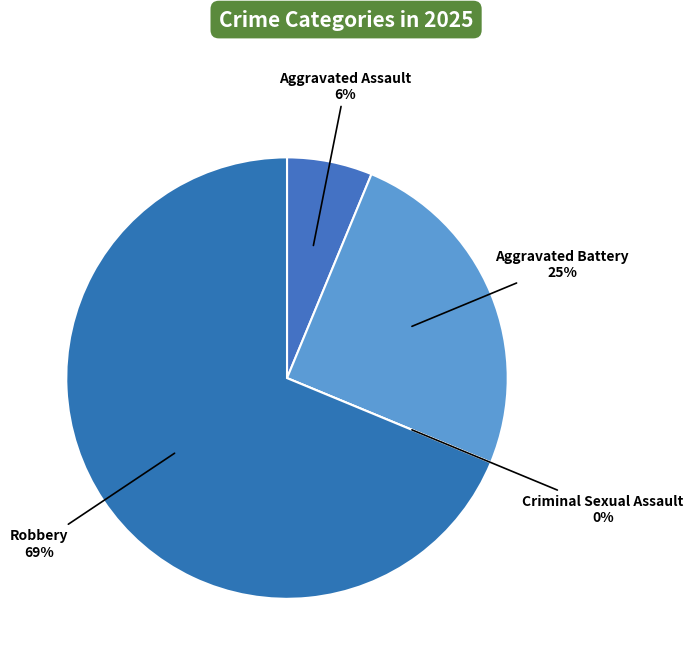

To the nearest percent, what percentage of the pie is Aggravated Battery?

25%